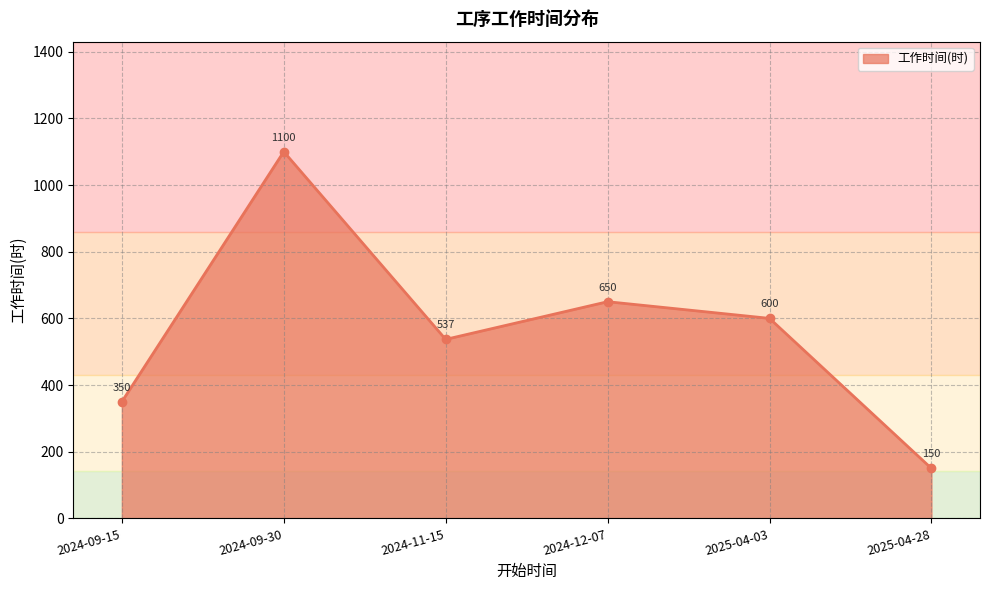

True or false: there are more than 2 points higher than both neighbors.

False